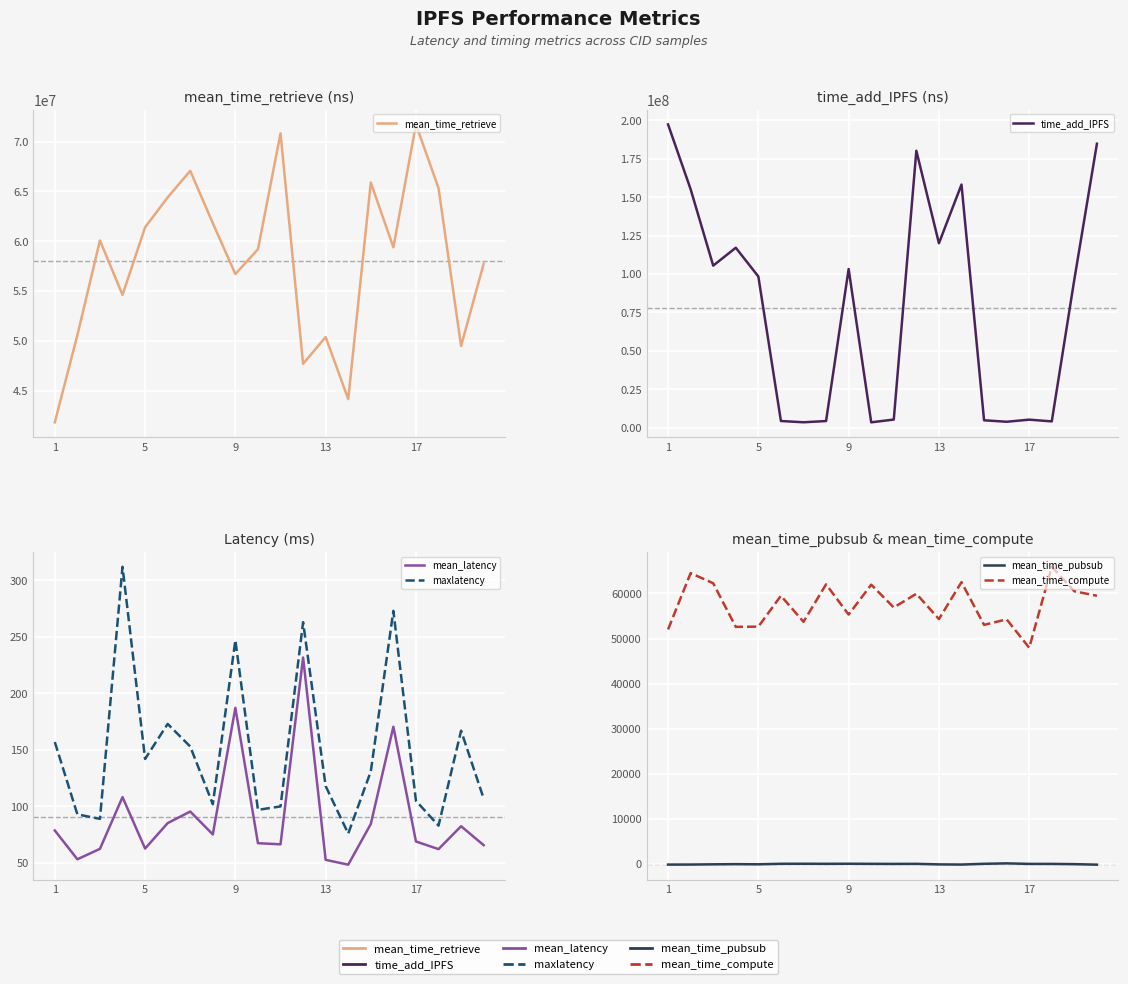

How many interior local peaks does the maxlatency series have?

6